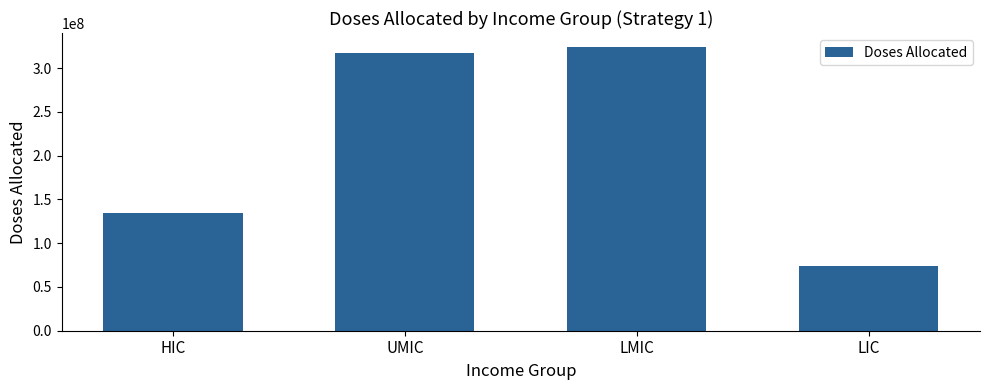

Which category has the lowest value across all series?

LIC